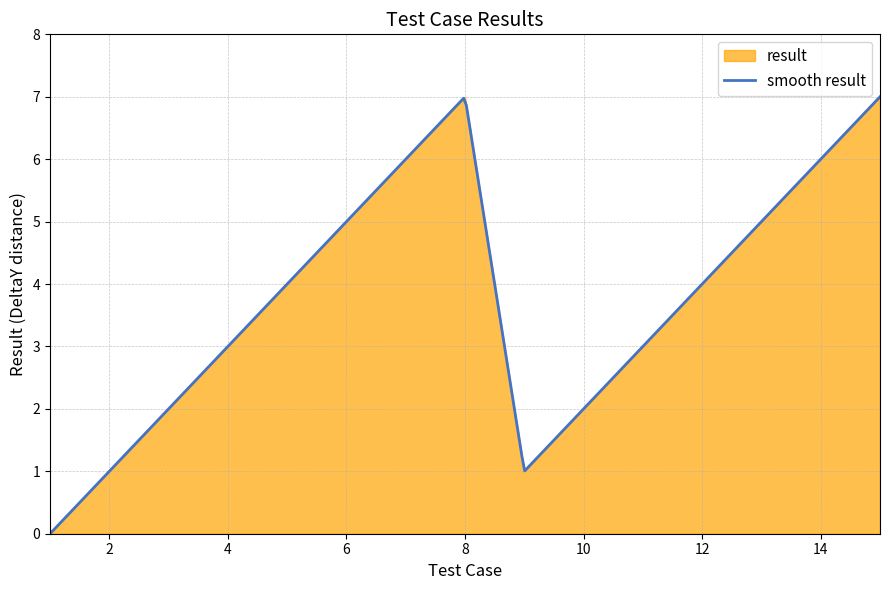

Does the chart display data point markers on the line(s)?

No